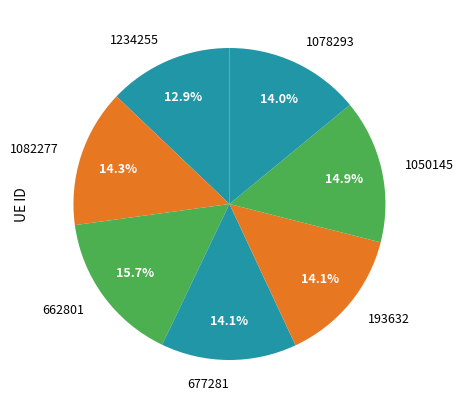

What percentage is the 1082277 slice, to the nearest percent?

14%